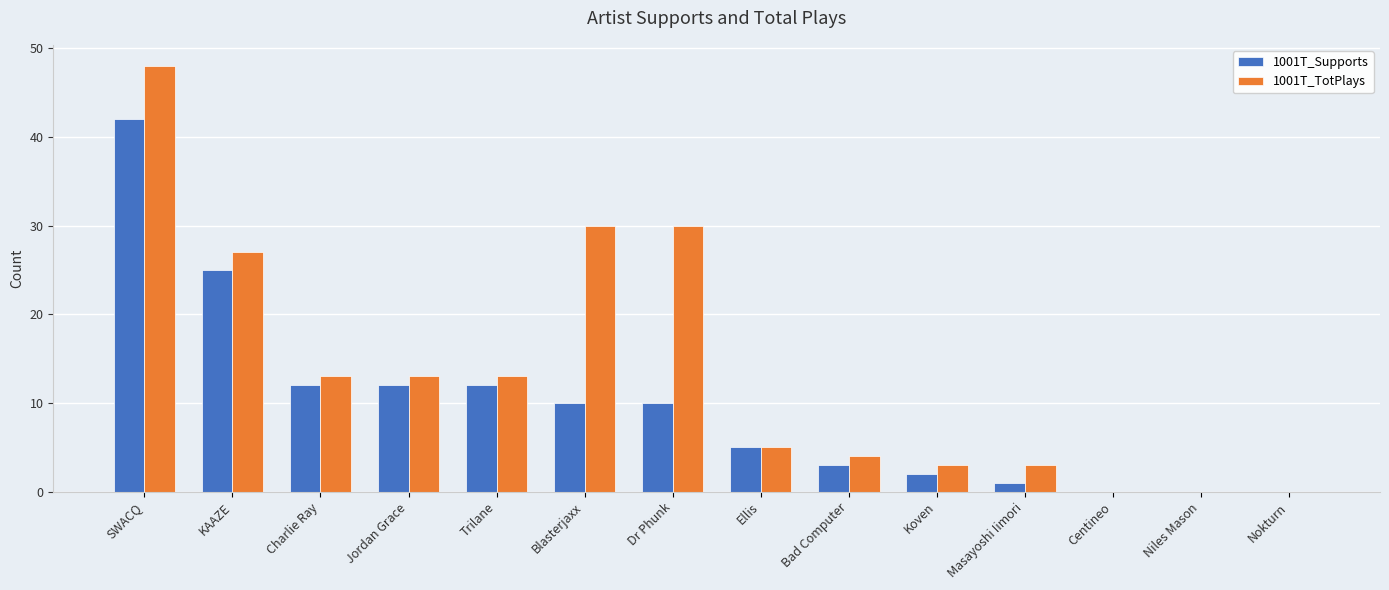

At which category does the chart reach its peak across all series?

SWACQ